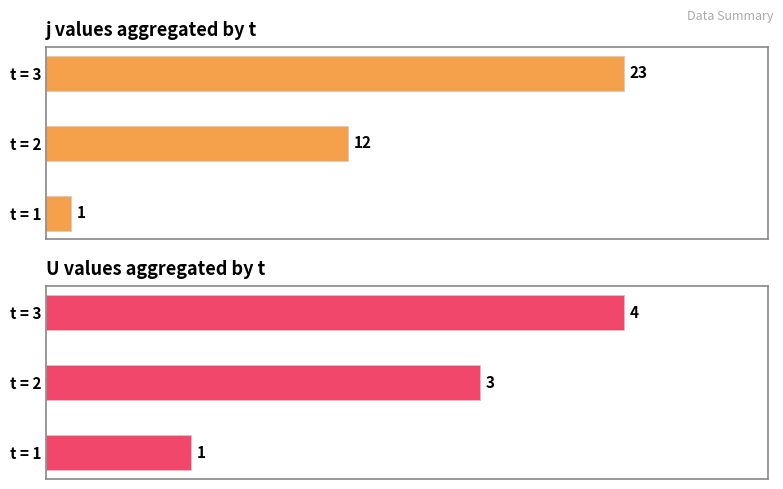

What is the minimum value for U (sum)?

1